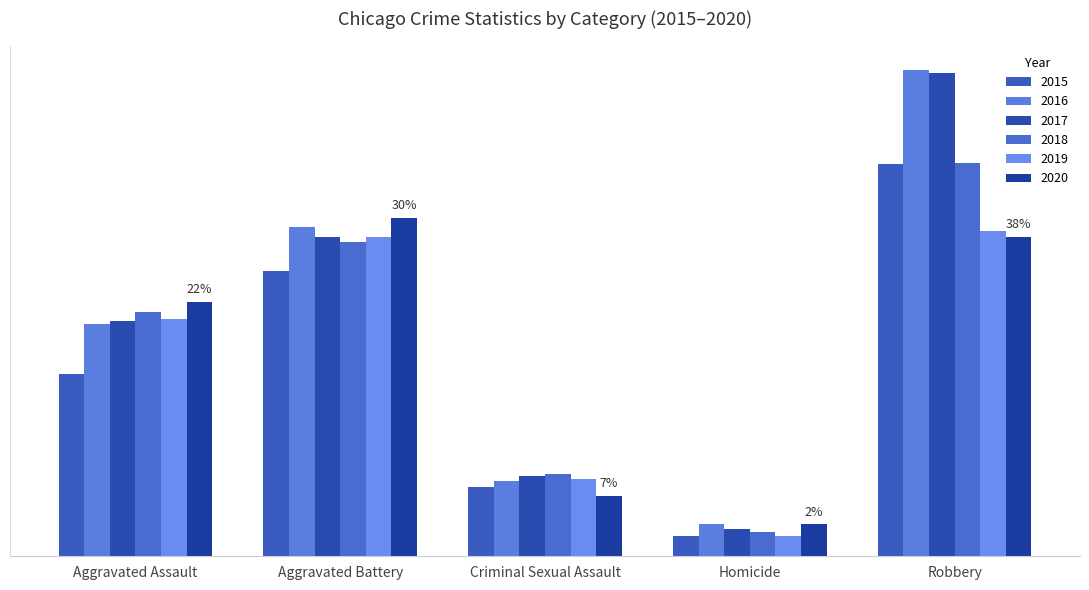

How many bars are there in total?

30